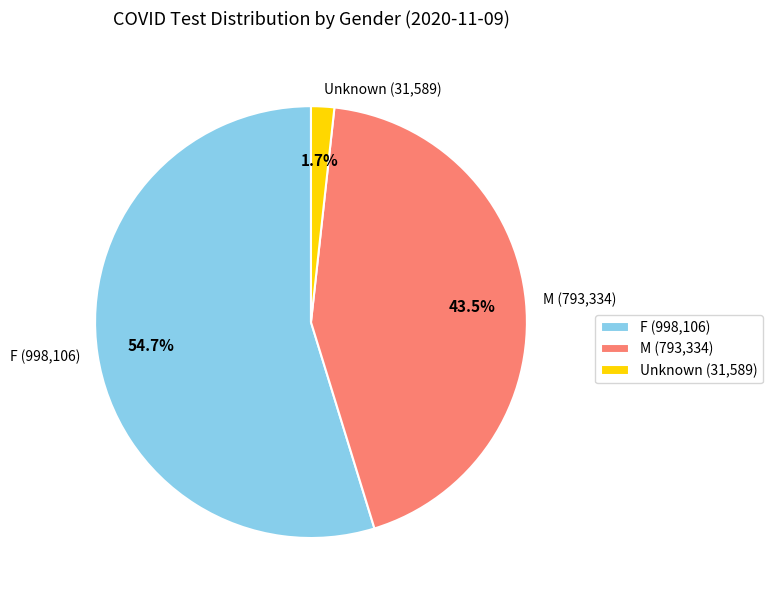

What percentage is NOT represented by Unknown (31,589)?

98.3%